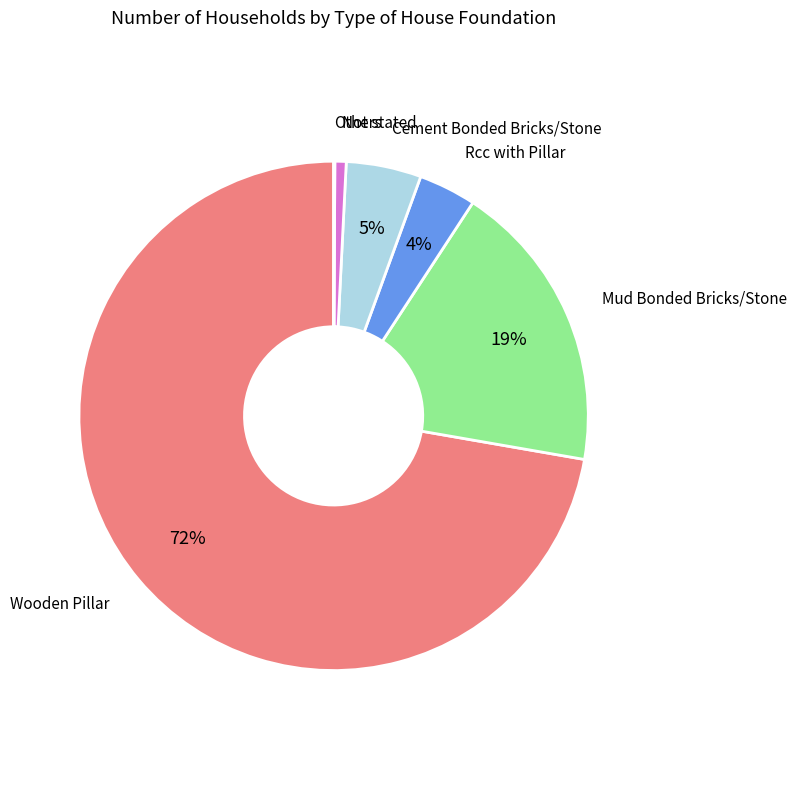

To the nearest percent, what is the average slice percentage?

17%